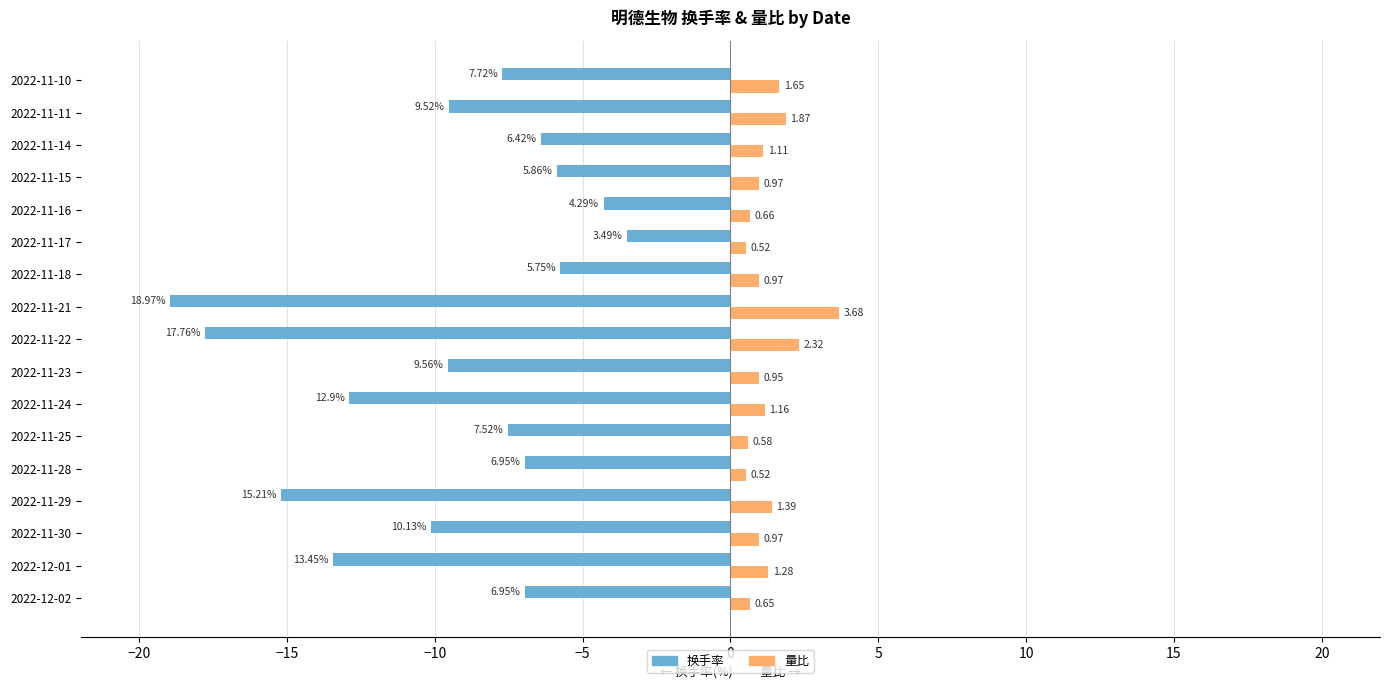

What is the difference between the maximum and minimum values in the 量比 series?

3.2